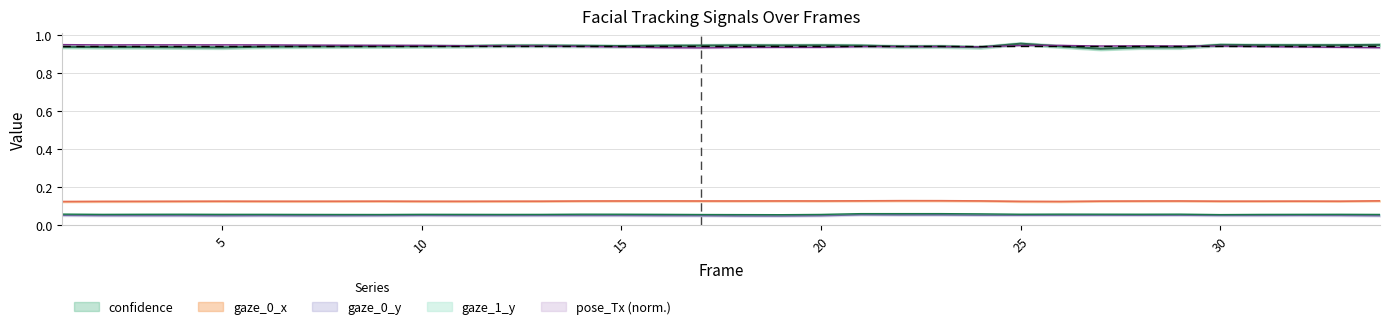

How many interior local valleys does the gaze_0_y series have?

8